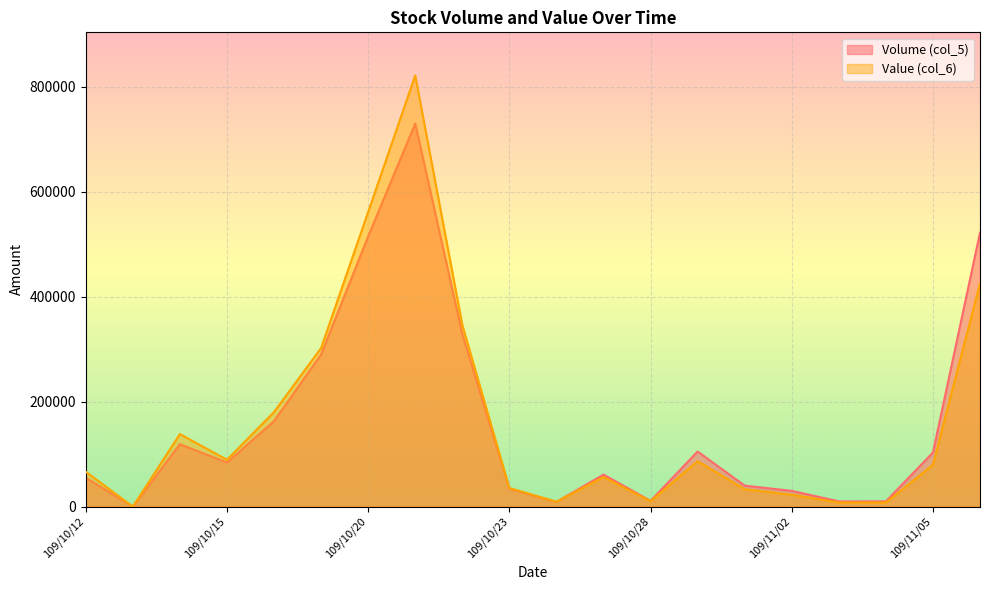

List the labels in order of Volume (col_5) value, smallest first.

109/10/13, 109/10/26, 109/11/03, 109/11/04, 109/10/28, 109/11/02, 109/10/23, 109/10/30, 109/10/12, 109/10/27, 109/10/15, 109/11/05, 109/10/29, 109/10/14, 109/10/16, 109/10/19, 109/10/22, 109/10/20, 109/11/06, 109/10/21